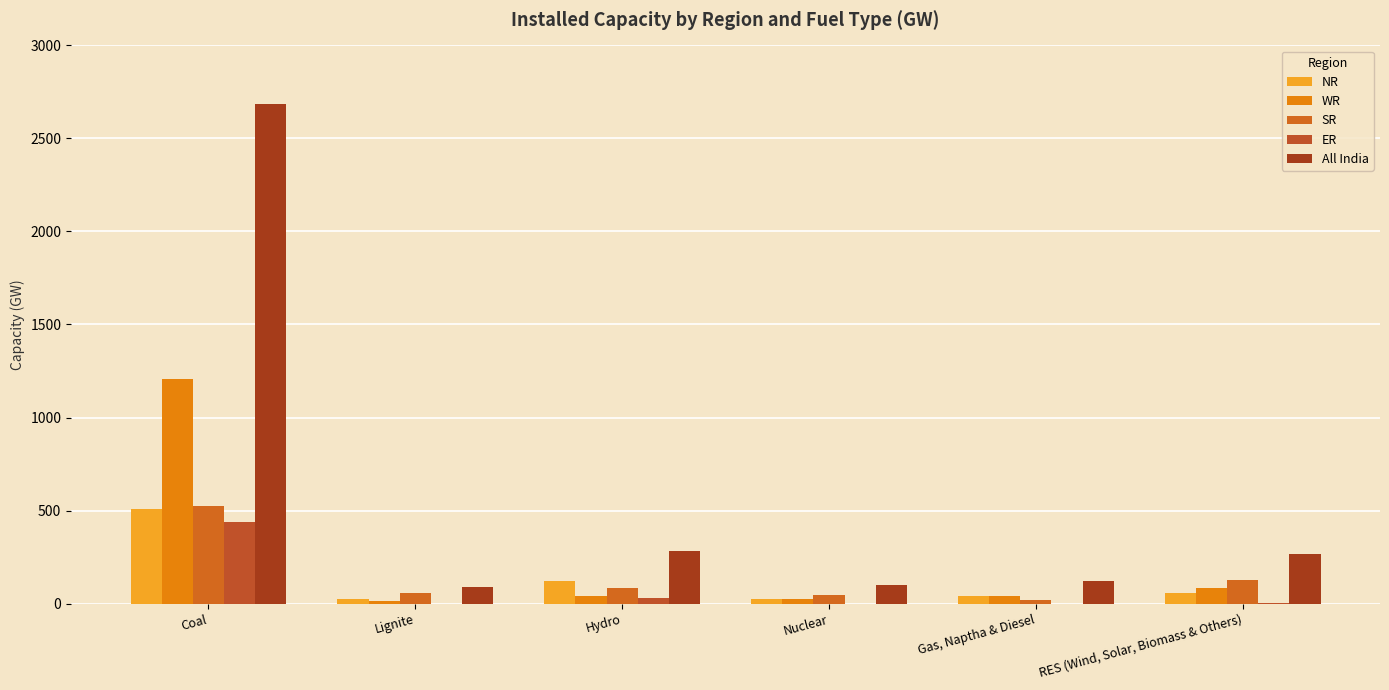

Count the number of categories in the chart.

6